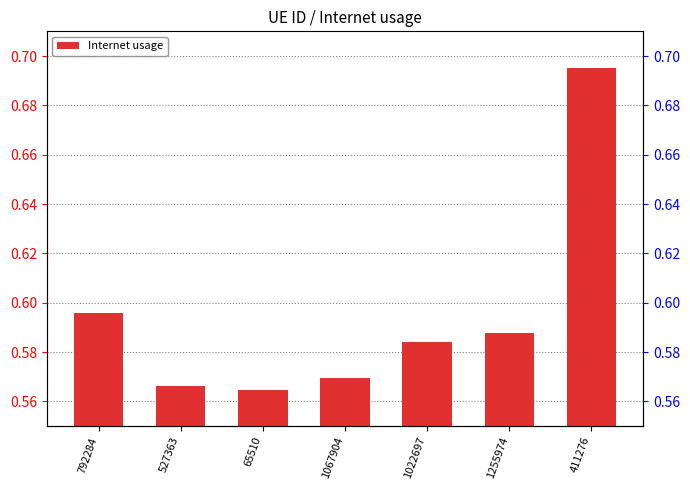

Rank the categories by value from highest to lowest.

411276, 792284, 1255974, 1022697, 1067904, 527363, 65510